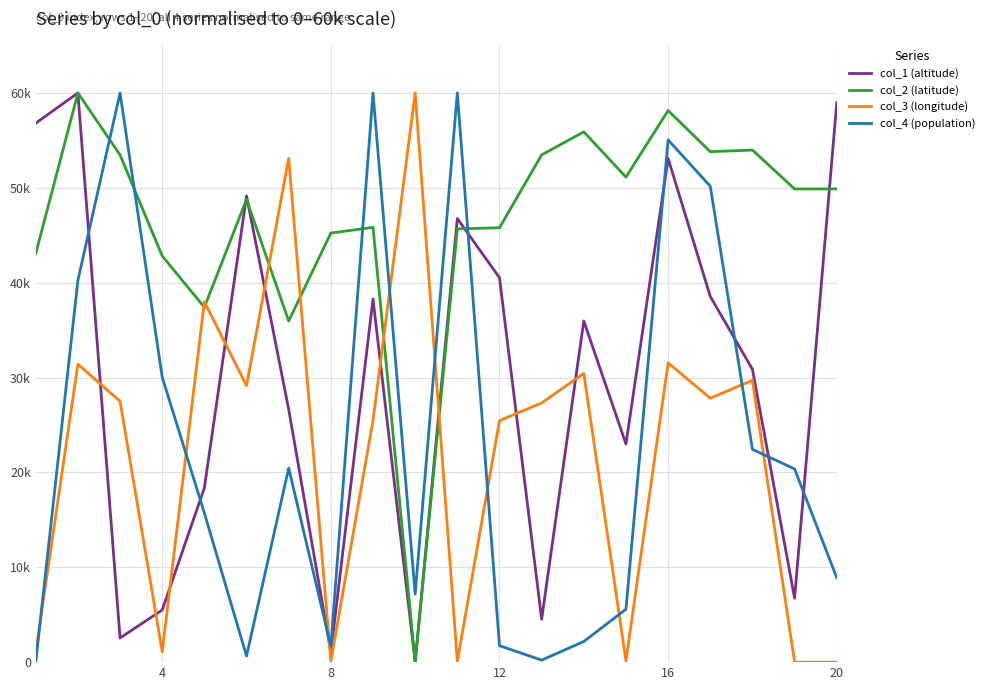

How many times do col_4 (population) and col_2 (latitude) cross each other?

4